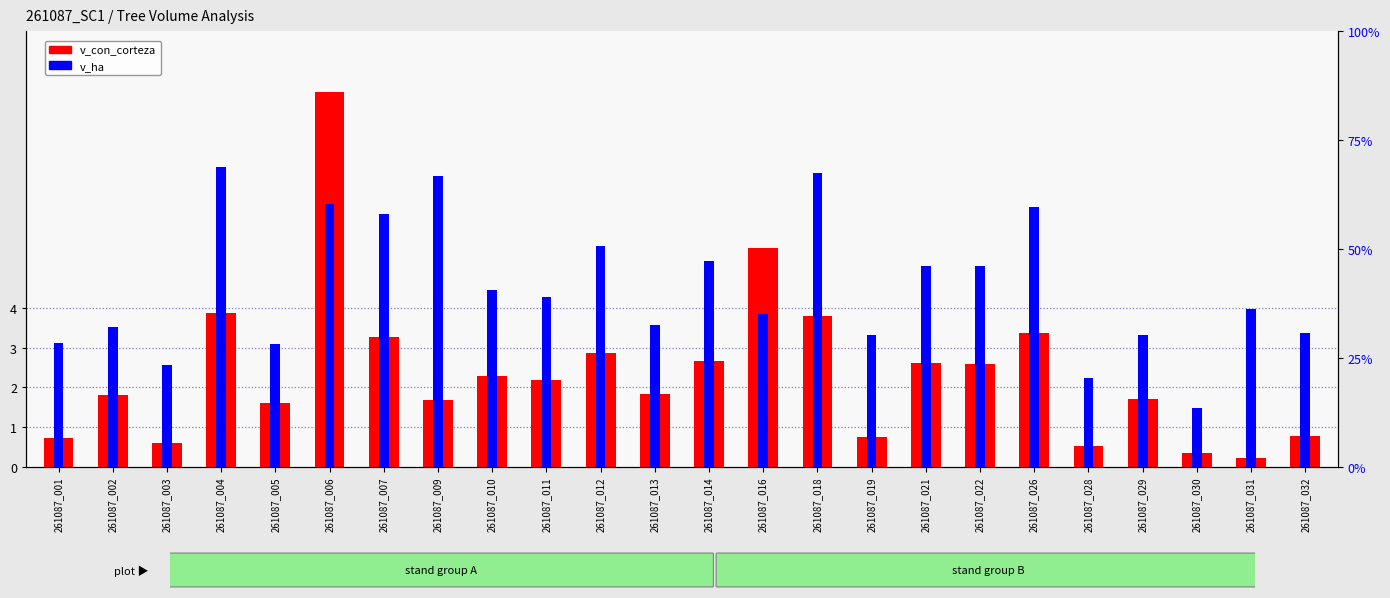

How many distinct data groups are displayed?

2